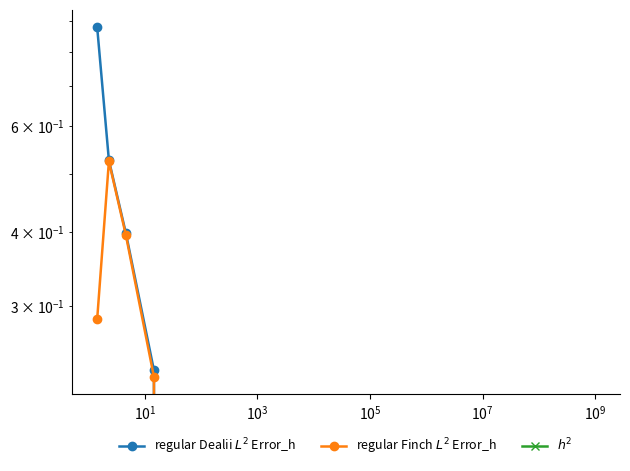

Is the value of $h^2$ at $\mathdefault{10^{-1}}$ greater than the value of regular Dealii $L^2$ Error_h at $\mathdefault{10^{3}}$?

No